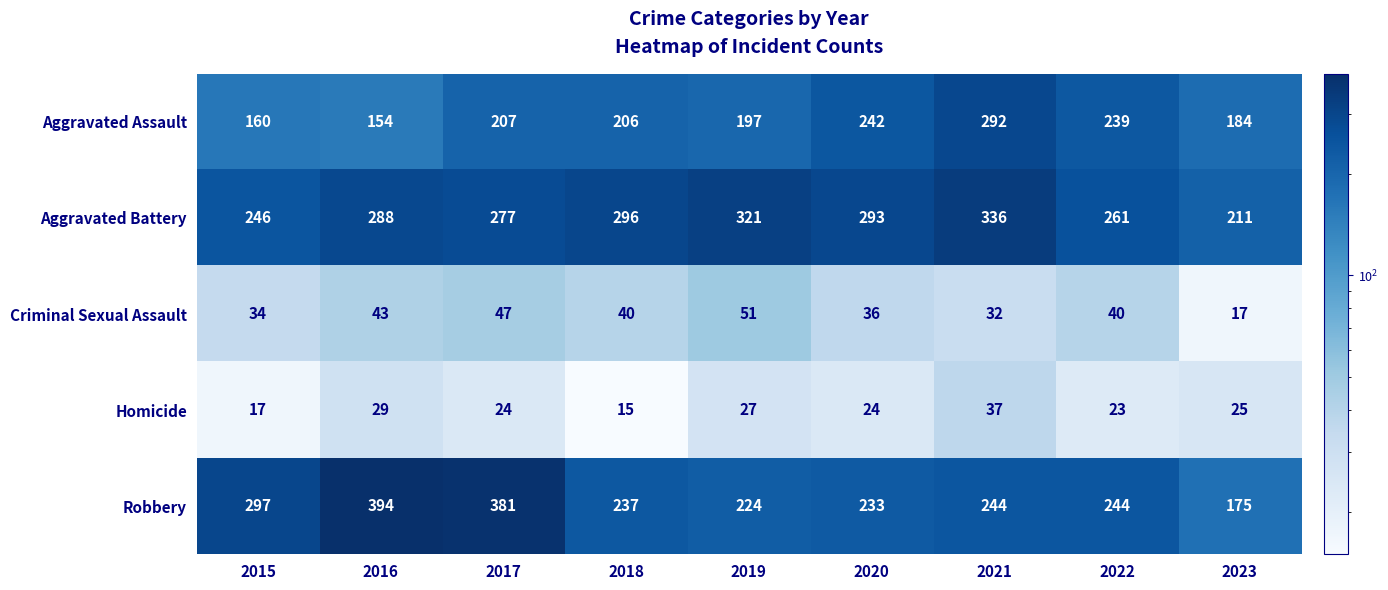

What is the total value across all series at 2016?

908